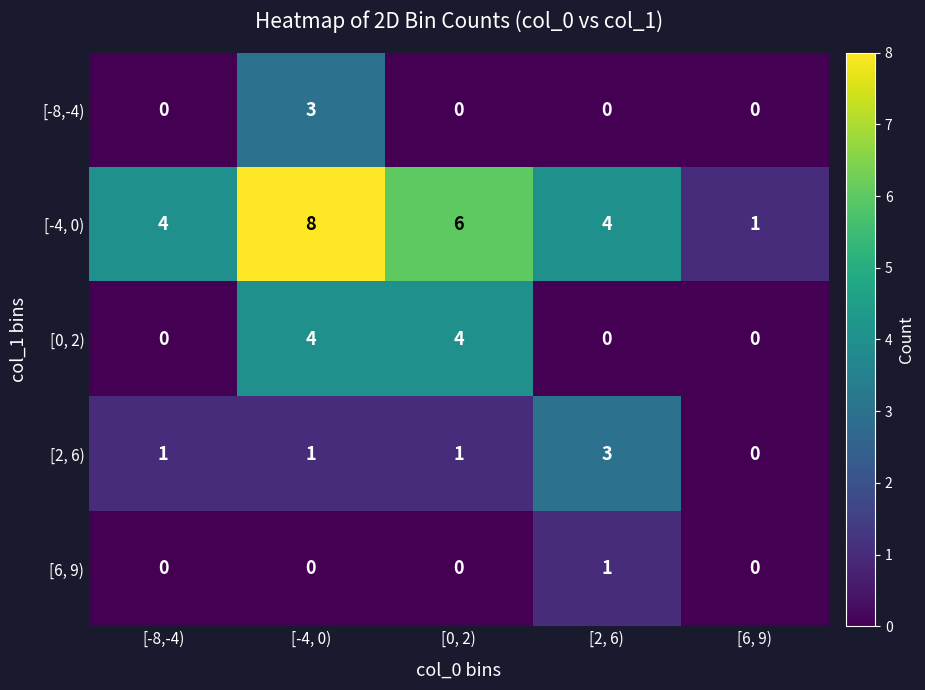

What is the difference between the highest and lowest values at [0, 2)?

6